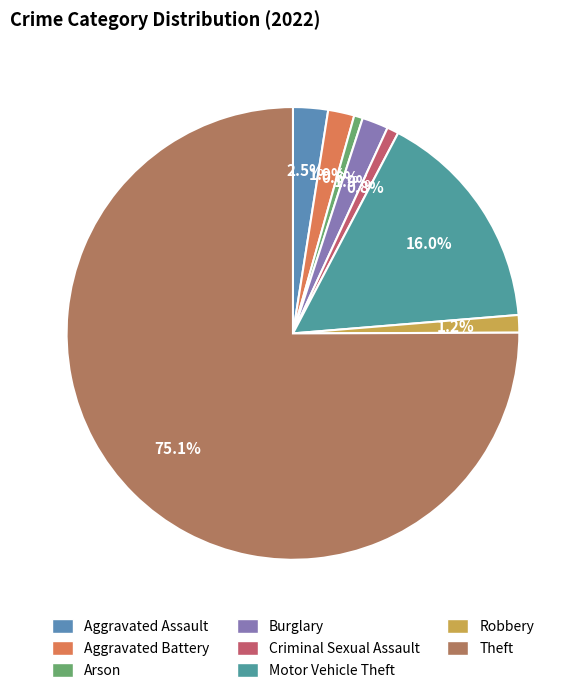

Count the number of slices in the pie.

8